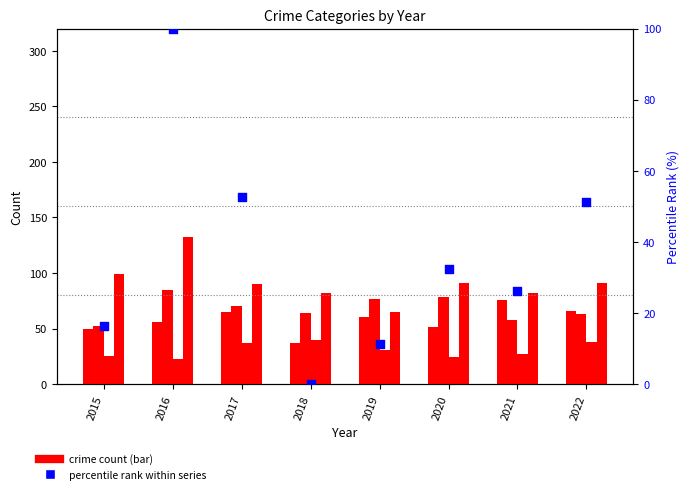

Which series contains the lowest Y value?

percentile rank within series